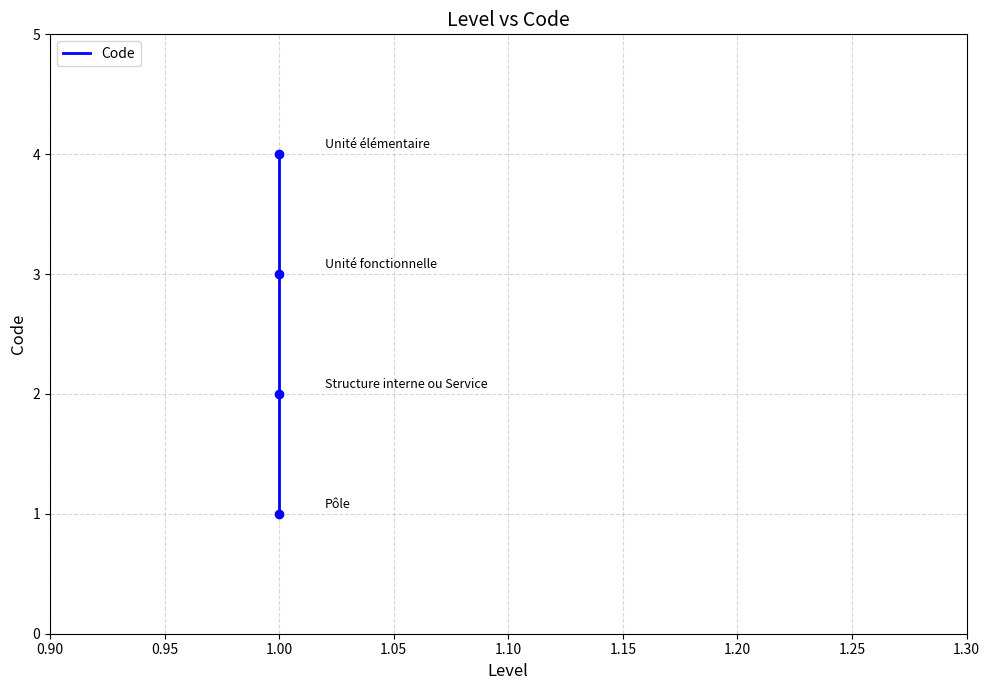

Between 0.95 and 1.05, which is larger?

1.05